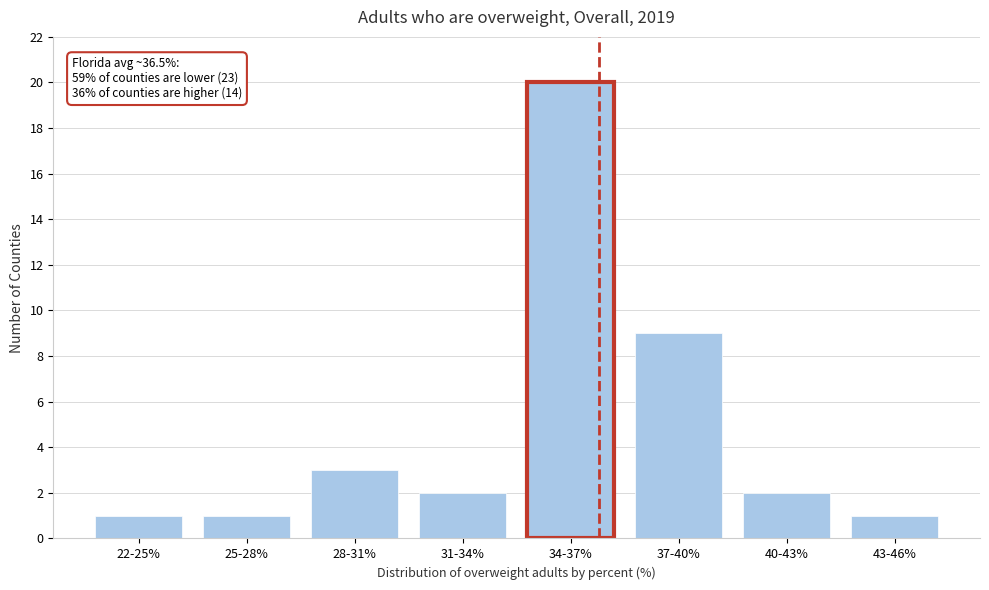

Reading left to right, extract all data points from this chart.

1	1	3	2	20	9	2	1